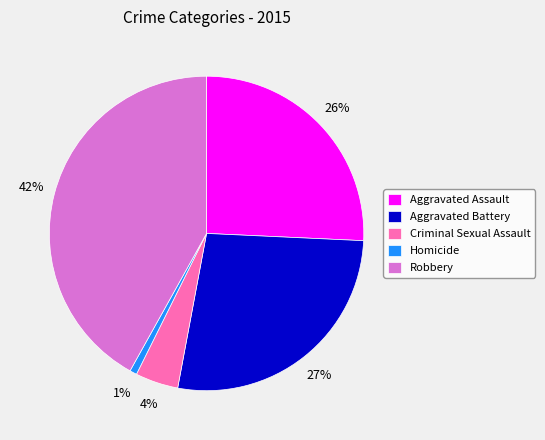

The Criminal Sexual Assault slice represents 17% of the pie. True or false?

False